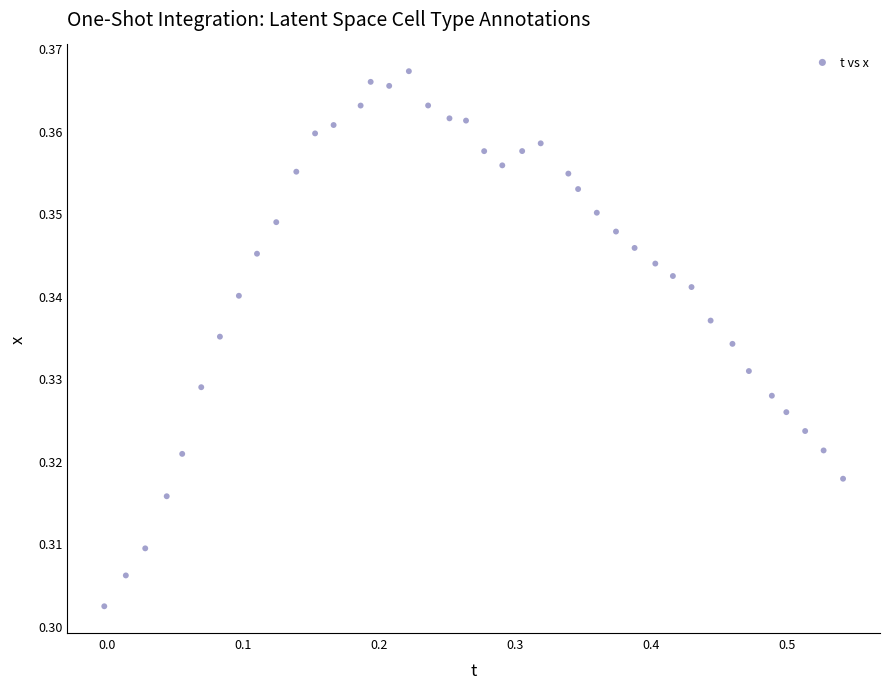

What is the range of X values (max minus min)?

0.5